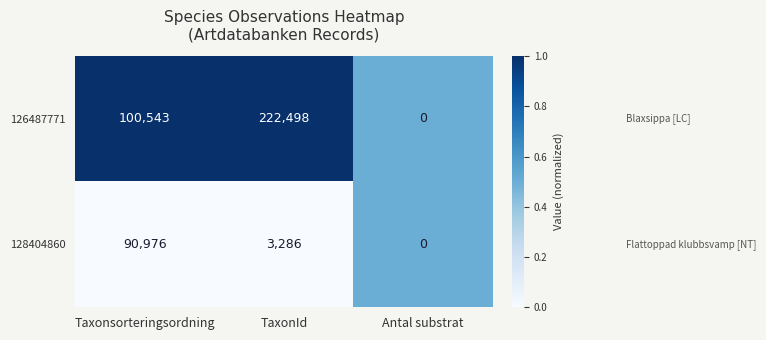

The 126487771 series shows 32781 at Taxonsorteringsordning. True or false?

False